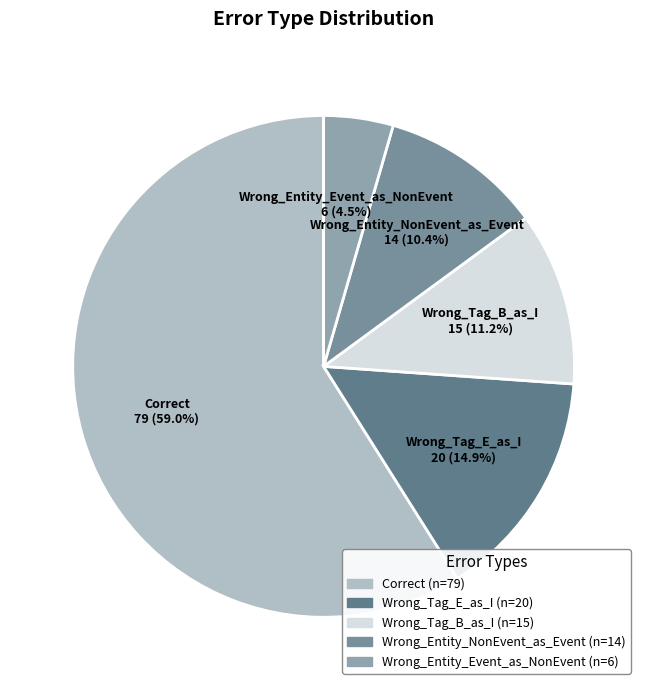

What percentage is NOT represented by Wrong_Entity_NonEvent_as_Event?

89.6%